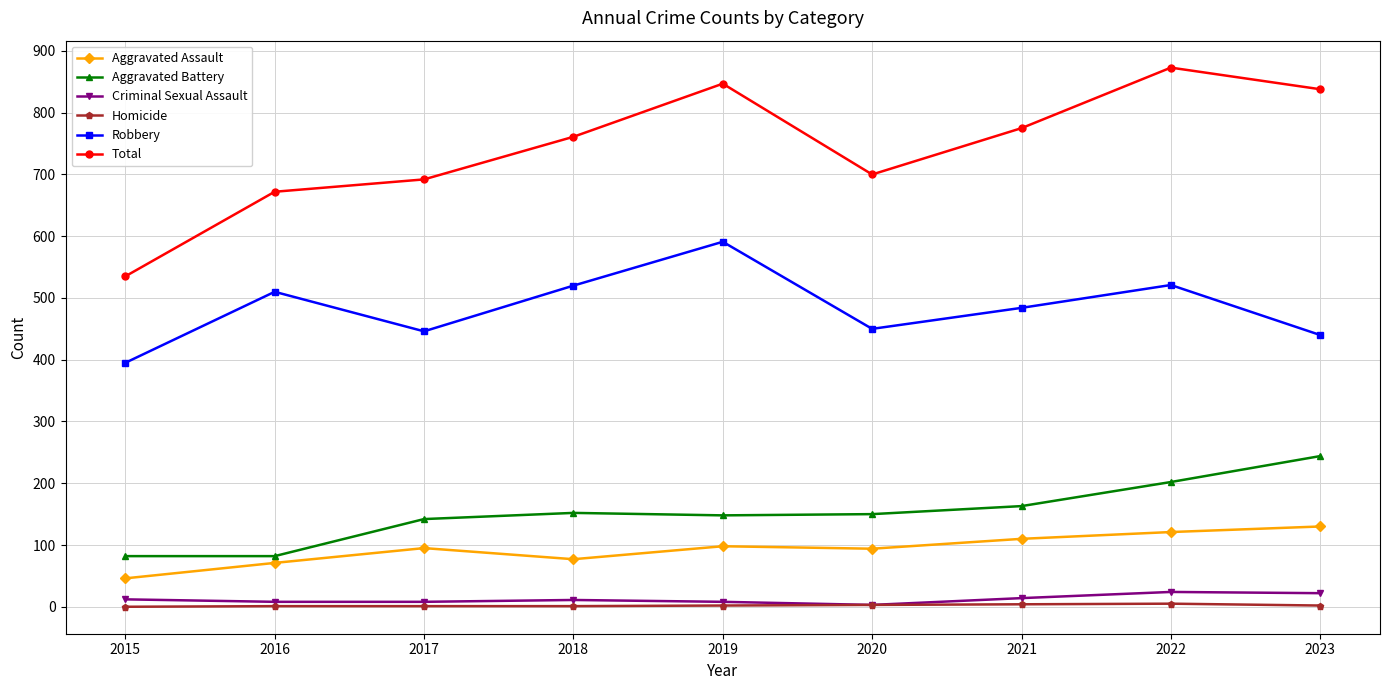

Does the chart have visible grid lines?

Yes